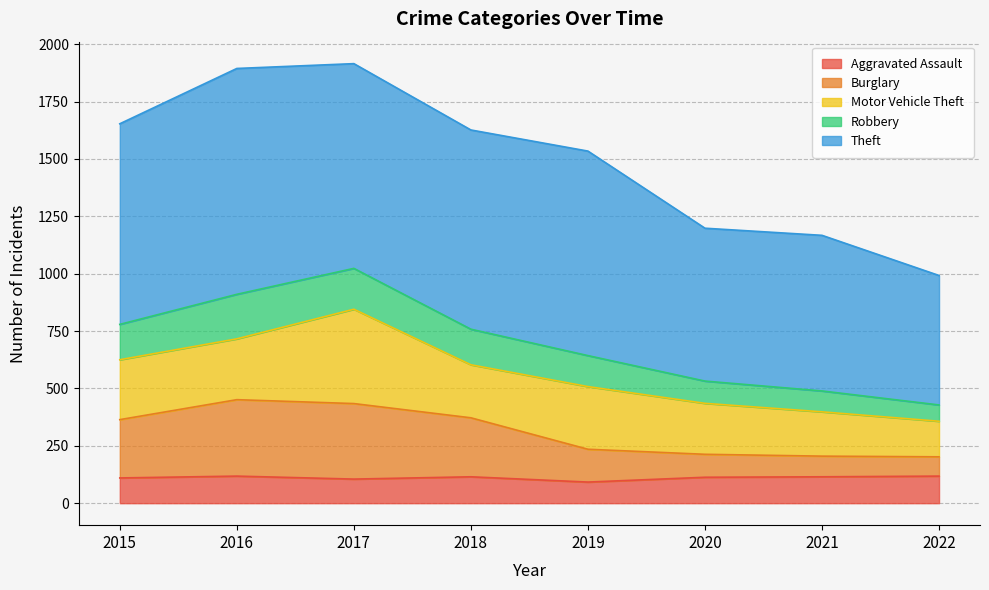

At which category does Burglary reach its first local peak?

2016